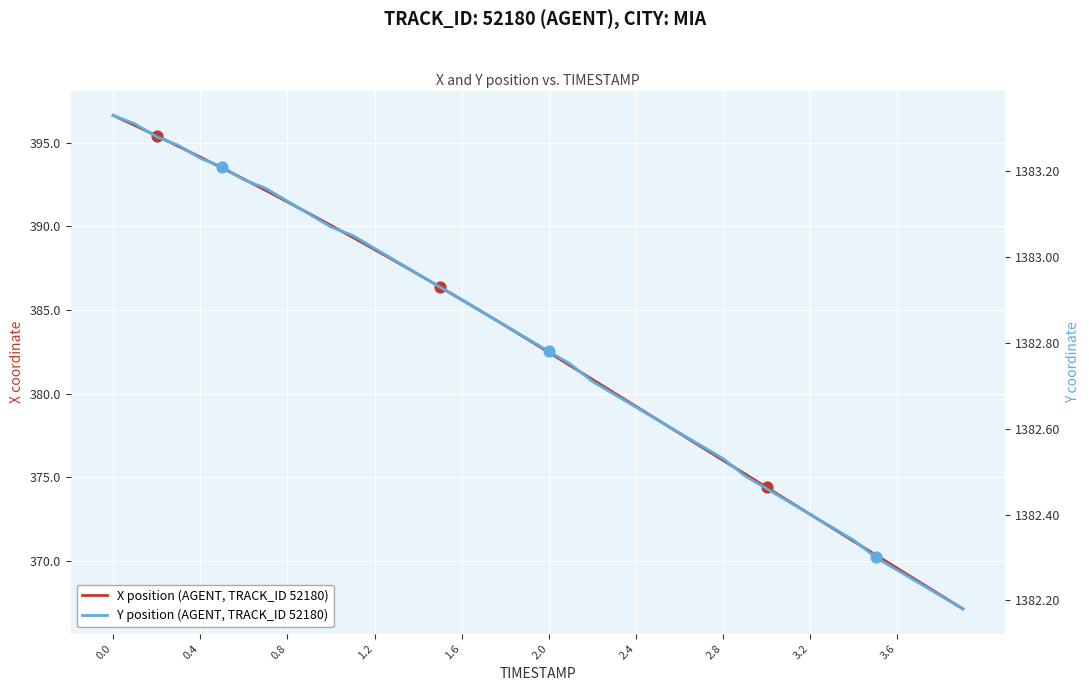

Which series has the largest total across all categories?

Y position (AGENT, TRACK_ID 52180)